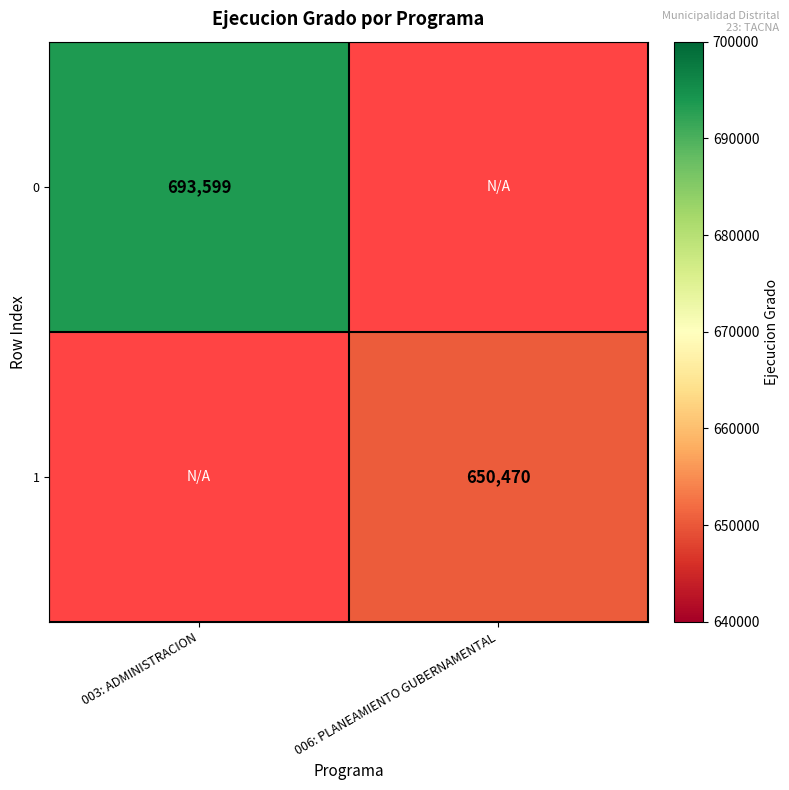

What is the maximum value shown in the chart?

693599.0